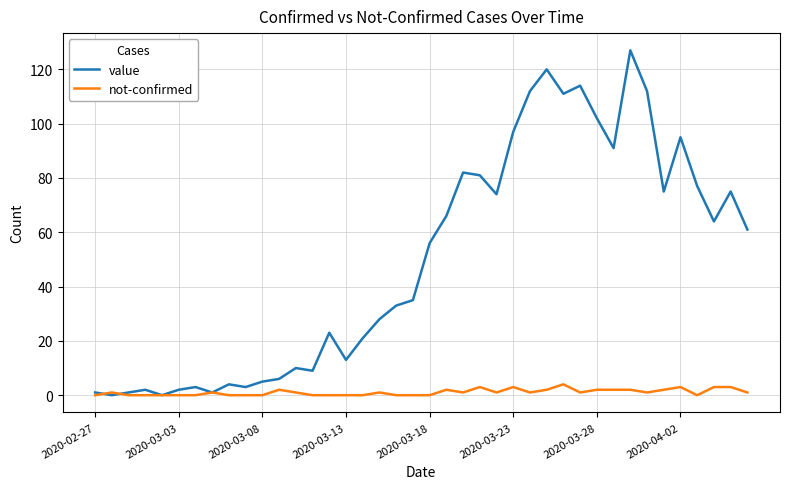

Which series has the largest total across all categories?

value